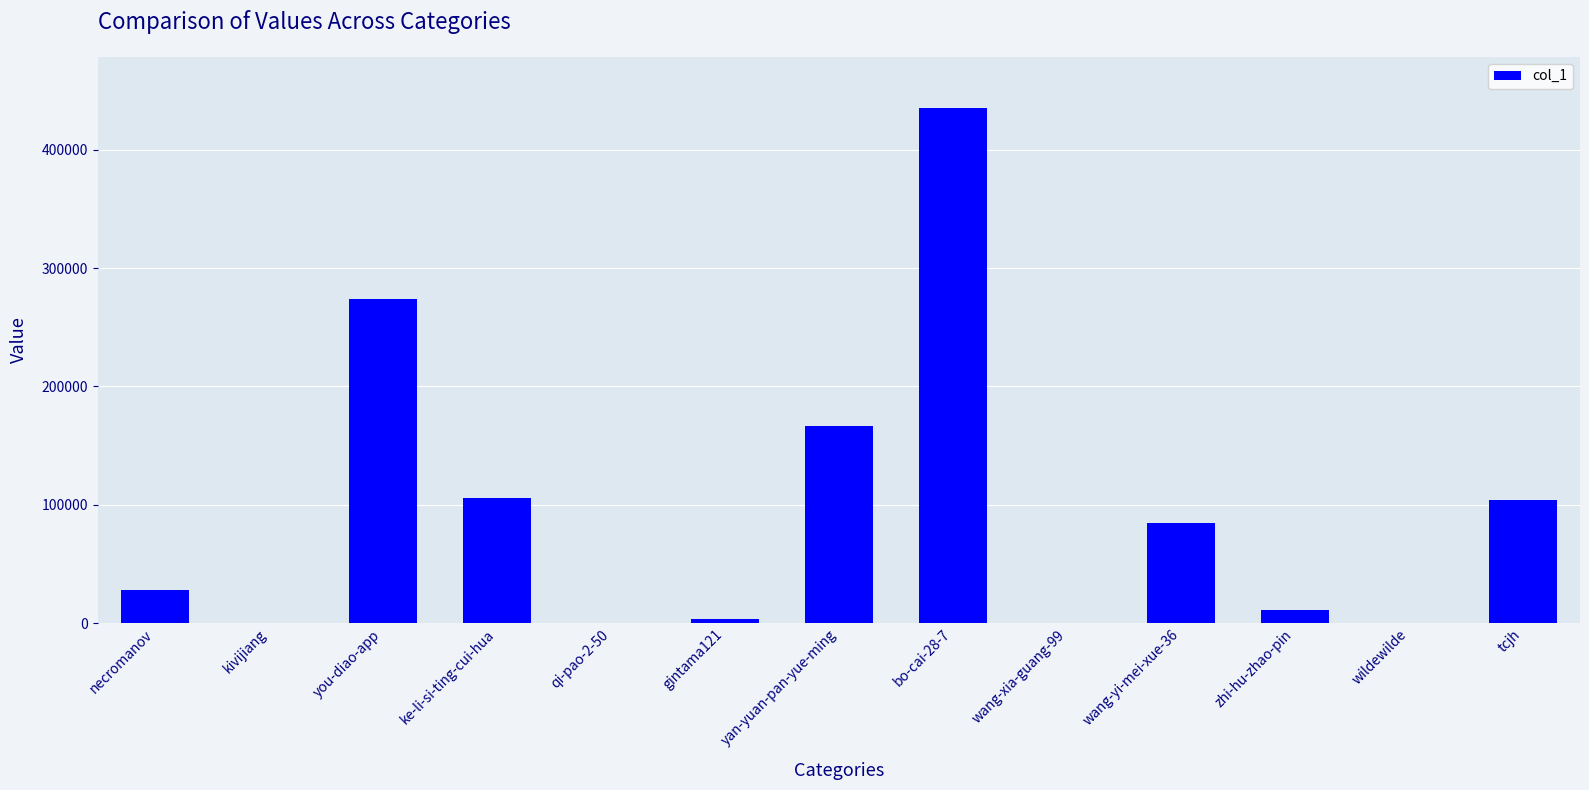

Between qi-pao-2-50 and you-diao-app, which is larger?

you-diao-app